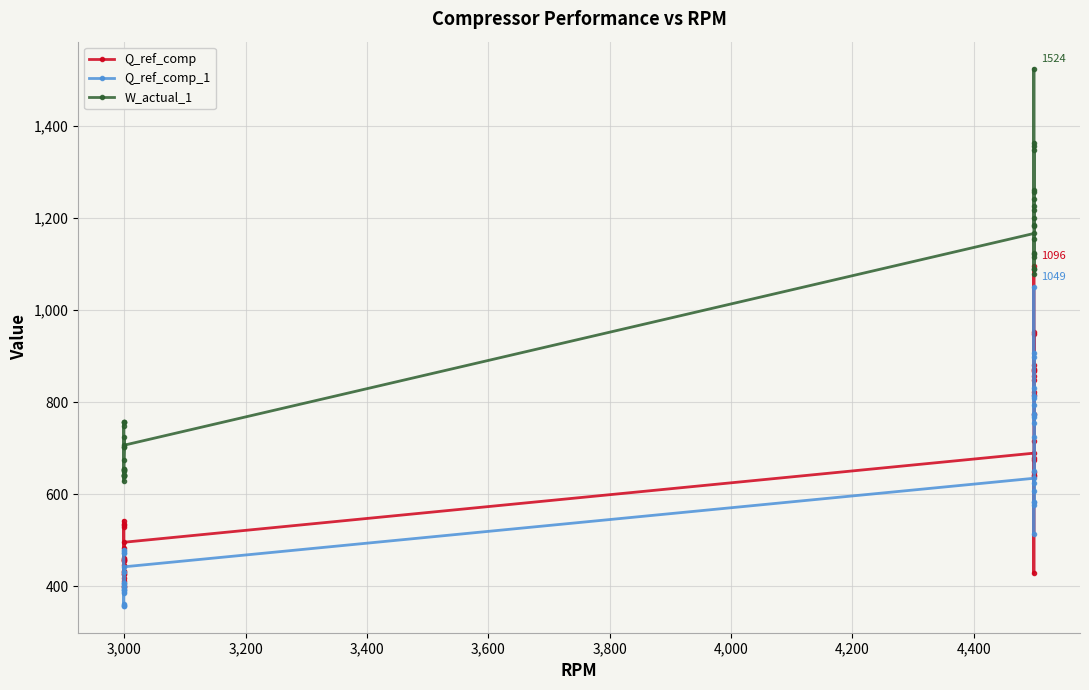

Which series has the largest total across all categories?

W_actual_1